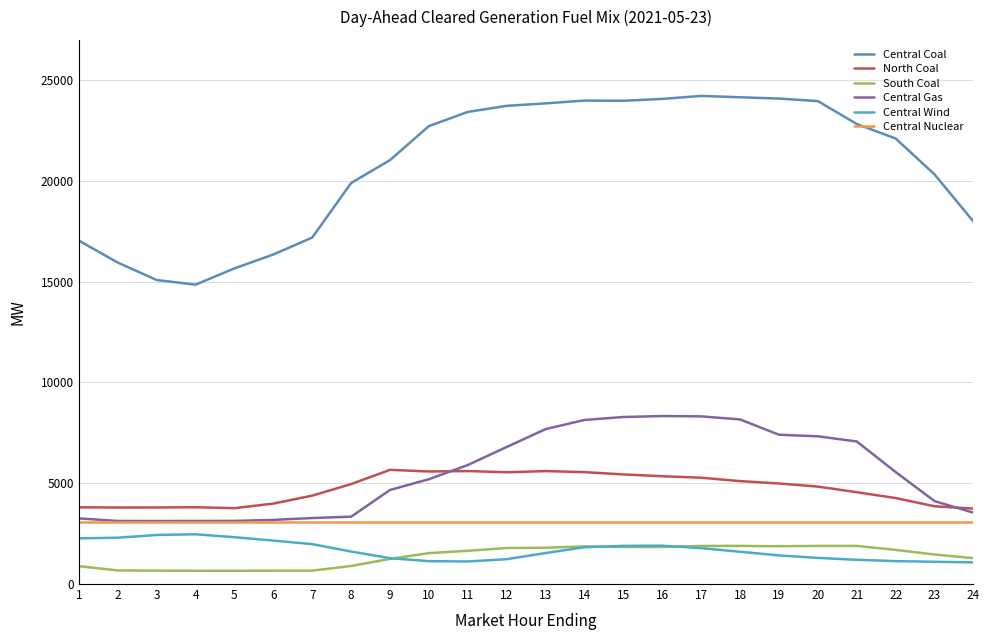

Reading left to right, list all the values displayed in this chart.

Central Coal: 17039.4	15951.0	15083.8	14855.8	15661.4	16352.1	17192.9	19899.0	21035.2	22722.4	23425.7	23726.1	23850.0	23988.4	23978.7	24069.9	24221.4	24152.9	24088.0	23962.5	22826.1	22107.4	20325.1	17988.0
North Coal: 3807.8	3796.0	3798.3	3810.4	3764.5	3992.5	4386.7	4959.5	5665.8	5584.3	5605.3	5544.8	5604.1	5551.7	5438.2	5349.0	5275.8	5105.9	4989.8	4835.1	4555.9	4266.7	3857.8	3742.7
South Coal: 885.8	675.0	664.6	658.6	657.0	663.1	664.6	895.8	1247.2	1532.9	1648.8	1787.6	1801.9	1864.7	1837.9	1838.1	1888.5	1891.5	1875.1	1891.5	1891.5	1695.0	1464.8	1282.9
Central Gas: 3255.0	3129.9	3127.5	3130.1	3132.5	3182.2	3274.2	3340.4	4668.2	5201.5	5905.1	6801.1	7686.2	8140.8	8287.4	8335.0	8319.2	8167.7	7407.7	7329.7	7073.8	5556.6	4114.4	3539.3
Central Wind: 2267.3	2298.2	2434.9	2468.0	2322.9	2155.7	1979.0	1612.9	1284.1	1134.1	1119.5	1233.2	1536.5	1824.6	1895.0	1902.2	1780.5	1600.3	1420.5	1295.3	1202.4	1136.3	1104.3	1072.6
Central Nuclear: 3085.0	3085.0	3085.0	3085.0	3085.0	3085.0	3085.0	3085.0	3085.0	3085.0	3085.0	3085.0	3085.0	3085.0	3085.0	3085.0	3085.0	3085.0	3085.0	3085.0	3085.0	3085.0	3085.0	3085.0